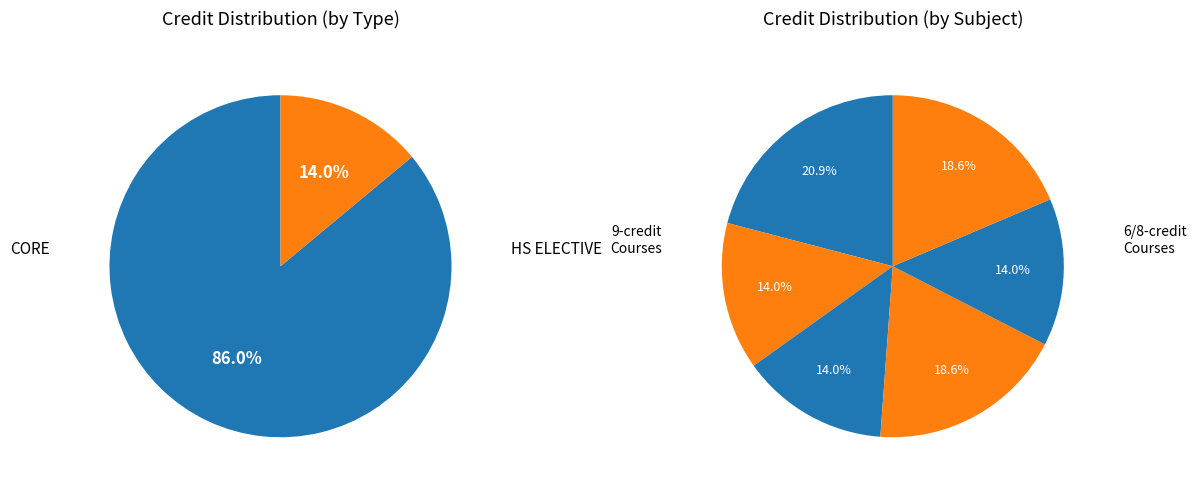

Count the number of slices in the pie.

6